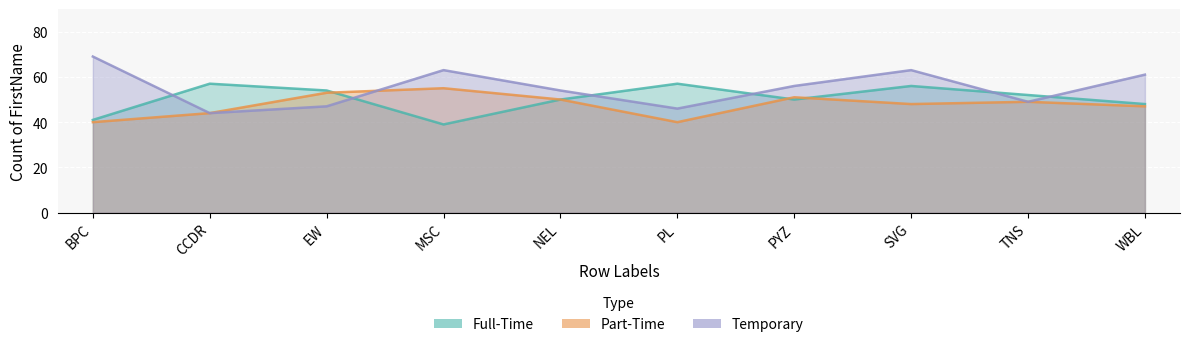

What is the value of the Temporary point at the 2nd from the left?

44